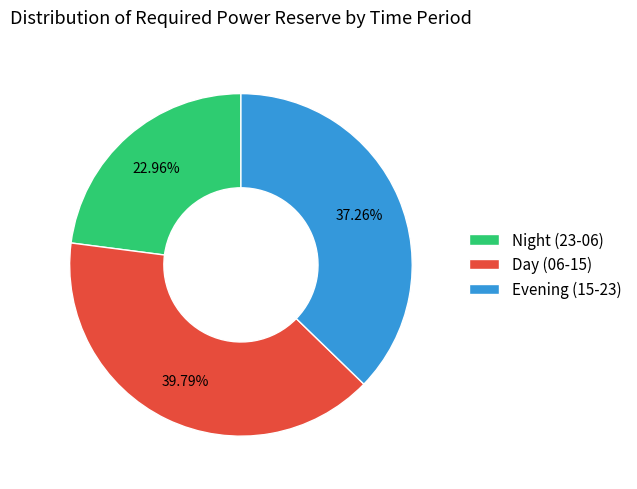

Count the number of slices in the pie.

3